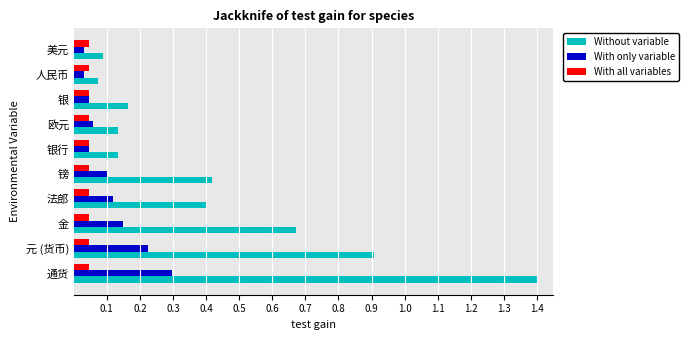

Is it true that Without variable equals 1.4 at 元 (货币)?

False